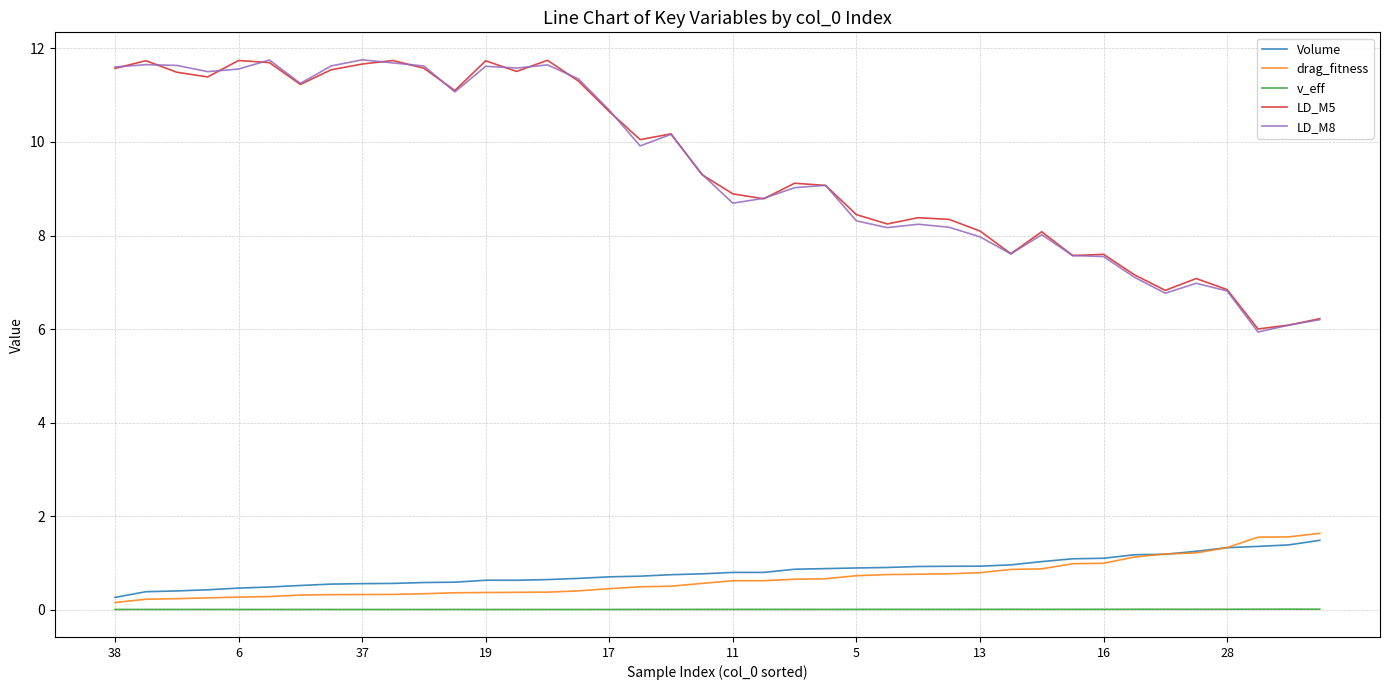

What is the minimum value for LD_M5?

6.0